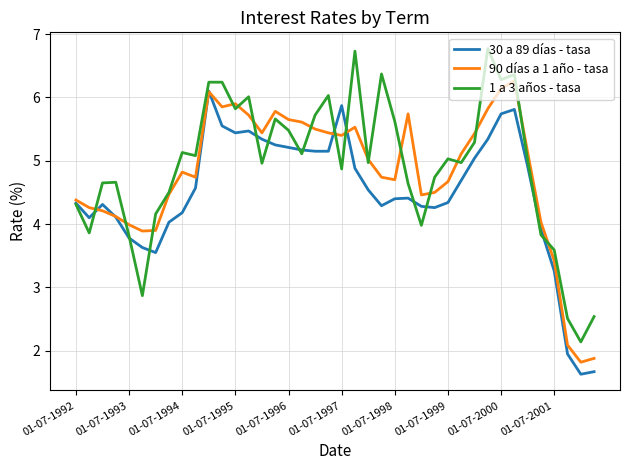

What is the difference between the second highest and minimum values in the 1 a 3 años - tasa series?

4.6